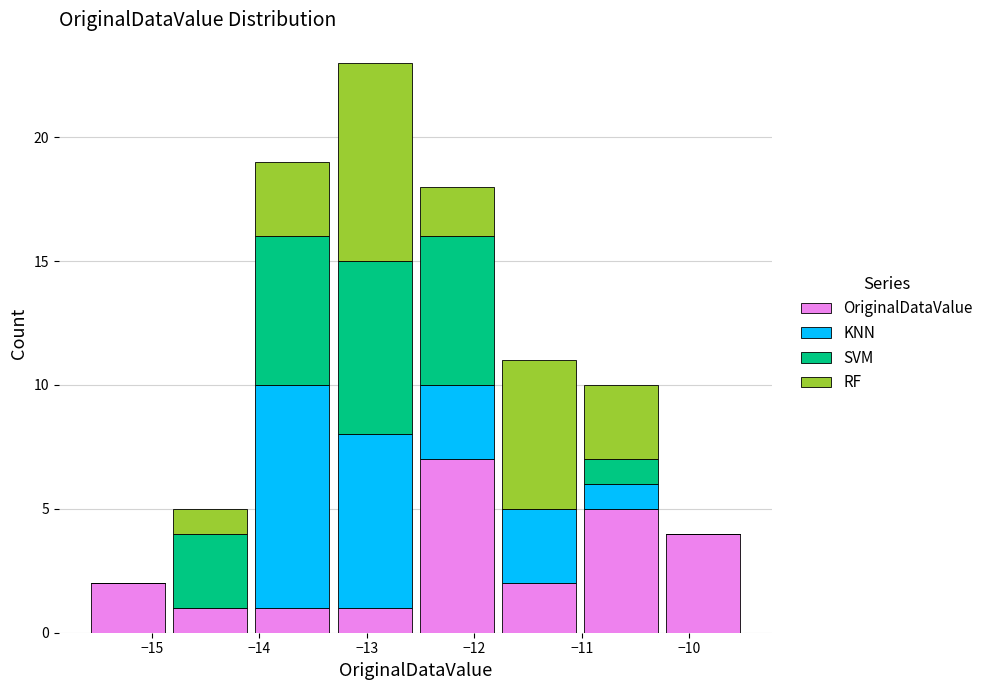

Reading left to right, list every stacked bar in this chart as the range it spans on the x-axis followed by its total height. Neither the bar edges nor the heights are printed on the chart, so give them approximately, as read against the axes.

-15.6 to -14.8: 2
-14.8 to -14.1: 5
-14.1 to -13.3: 19
-13.3 to -12.5: 23
-12.5 to -11.8: 18
-11.8 to -11.0: 11
-11.0 to -10.3: 10
-10.3 to -9.5: 4